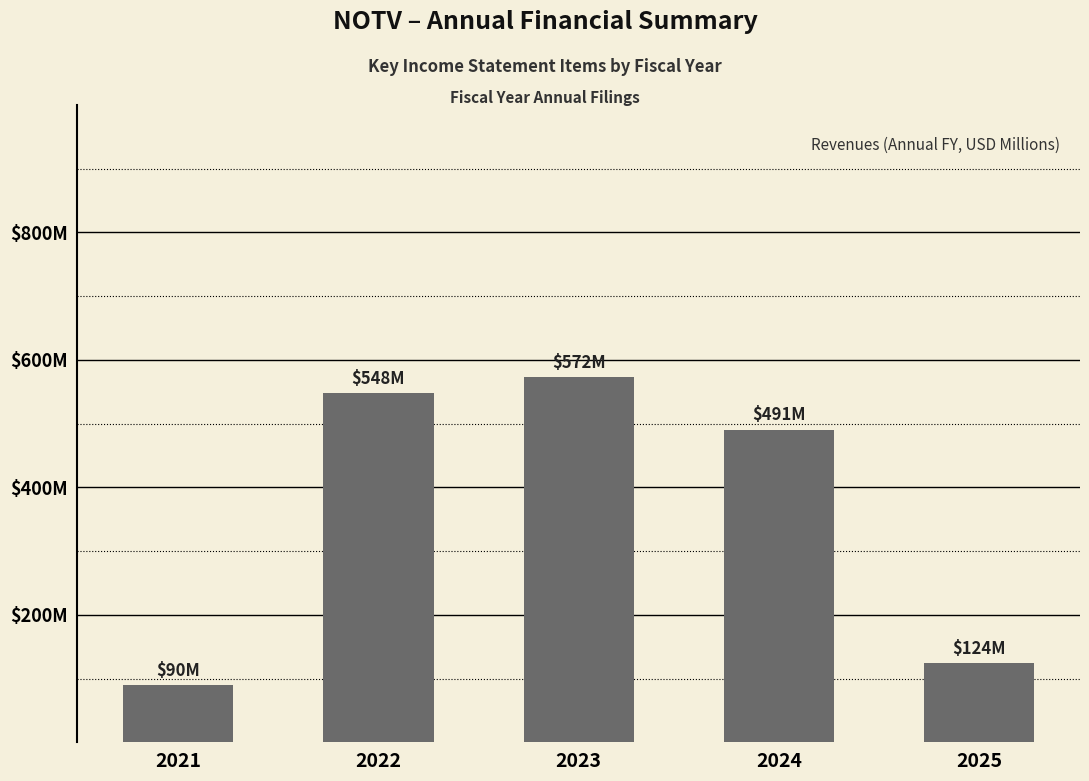

The value at 2022 is 360.1. True or false?

False